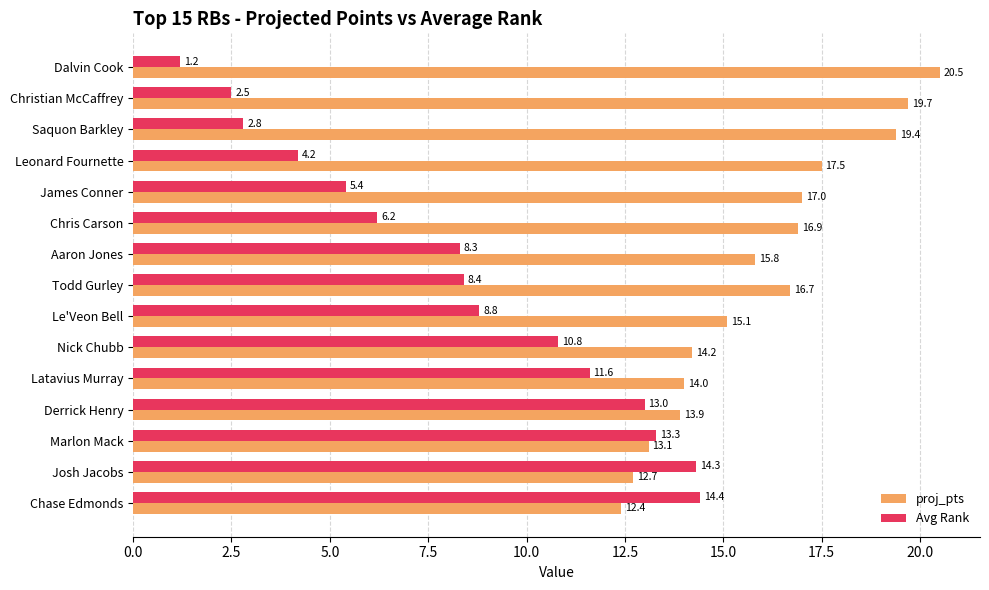

What is the sum of the proj_pts values at Dalvin Cook and Christian McCaffrey?

40.2